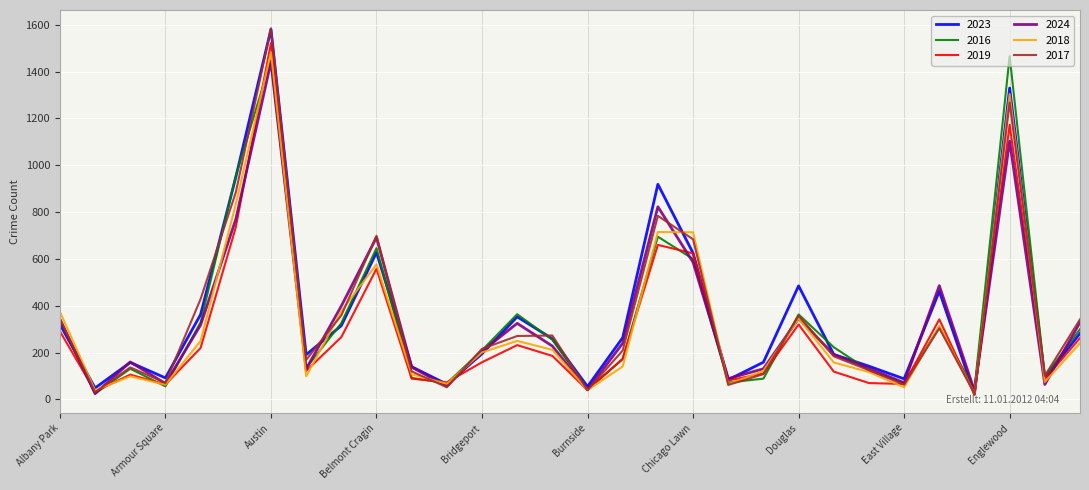

Which series has the largest range (max minus min)?

2017